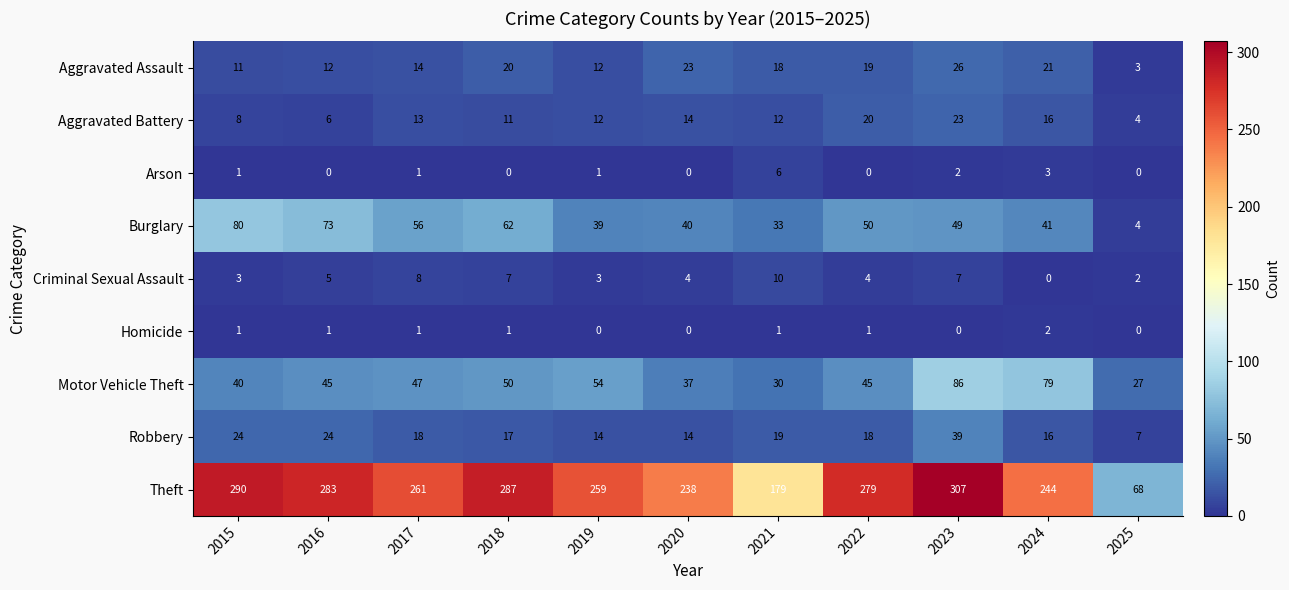

List the series in order of their peak value, lowest first.

Homicide, Arson, Criminal Sexual Assault, Aggravated Battery, Aggravated Assault, Robbery, Burglary, Motor Vehicle Theft, Theft